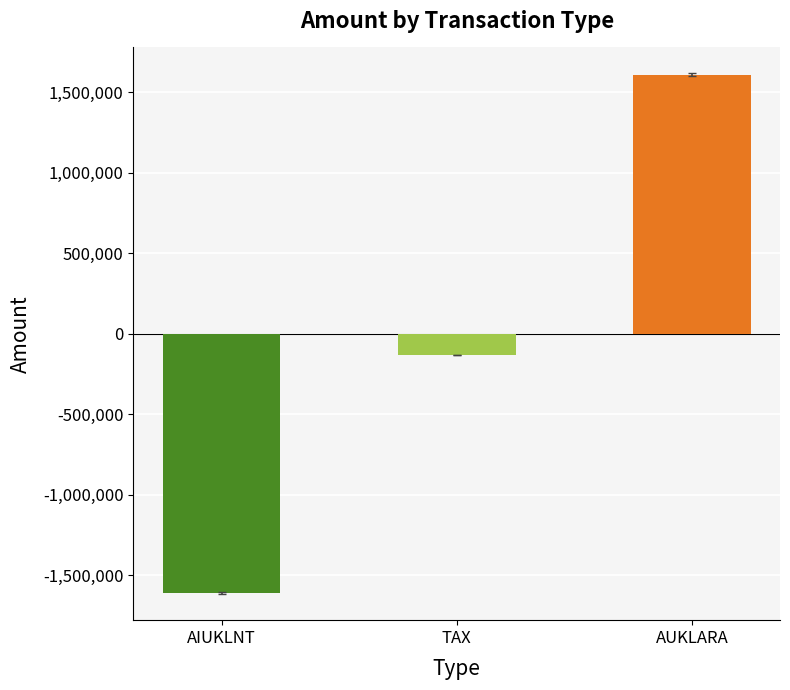

Between AUKLARA and TAX, which is larger?

AUKLARA